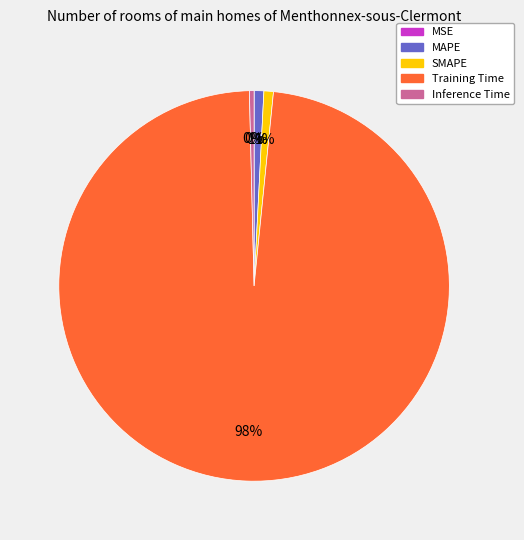

Is the sum of SMAPE and MAPE greater than half?

No